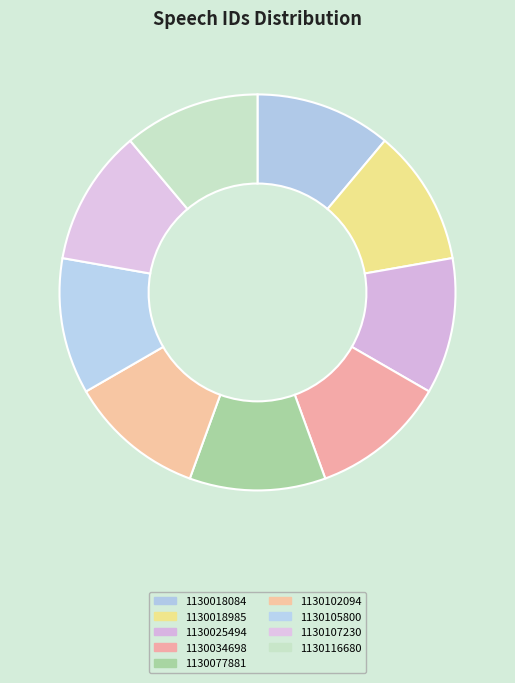

To the nearest percent, what portion does 1130107230 represent?

11%